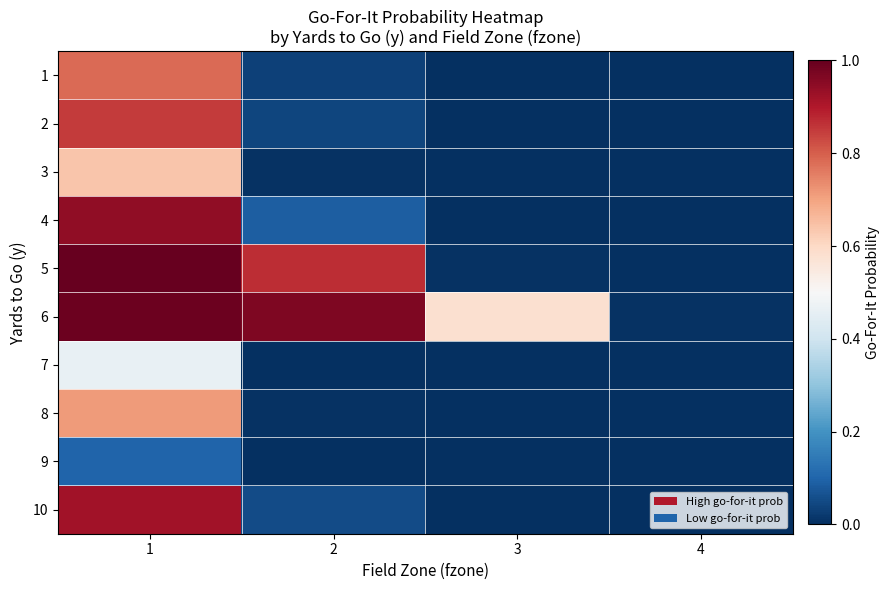

Reading left to right, transcribe all the data shown in this chart.

1: 1=0.8	2=0.0	3=0.0	4=0.0
2: 1=0.8	2=0.0	3=0.0	4=0.0
3: 1=0.6	2=0.0	3=0.0	4=0.0
4: 1=0.9	2=0.1	3=0.0	4=0.0
5: 1=1.0	2=0.9	3=0.0	4=0.0
6: 1=1.0	2=1.0	3=0.6	4=0.0
7: 1=0.5	2=0.0	3=0.0	4=0.0
8: 1=0.7	2=0.0	3=0.0	4=0.0
9: 1=0.1	2=0.0	3=0.0	4=0.0
10: 1=0.9	2=0.1	3=0.0	4=0.0